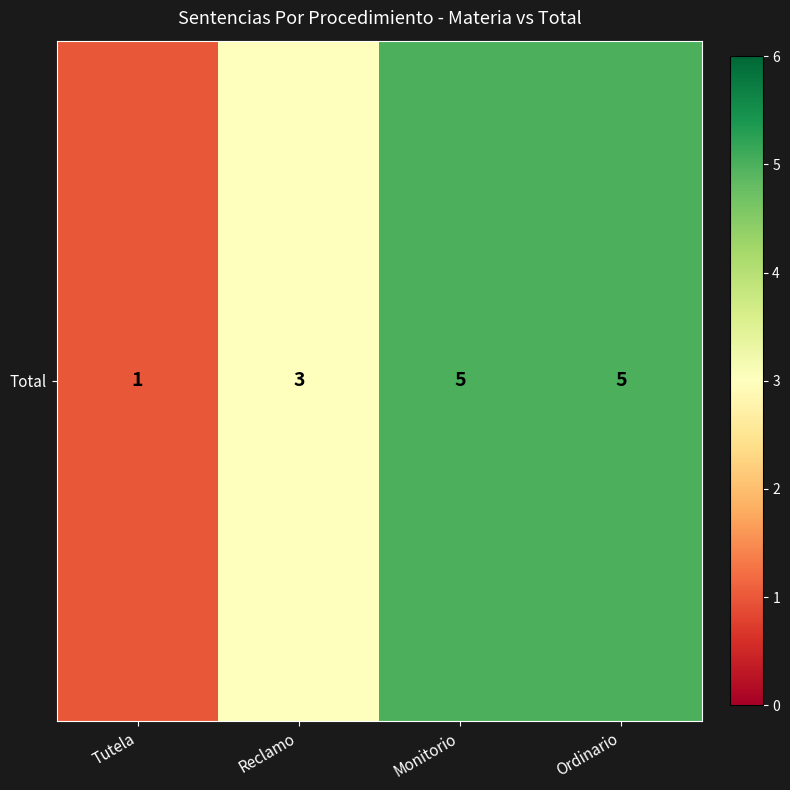

Where is the data nearest to the value 3?

Reclamo